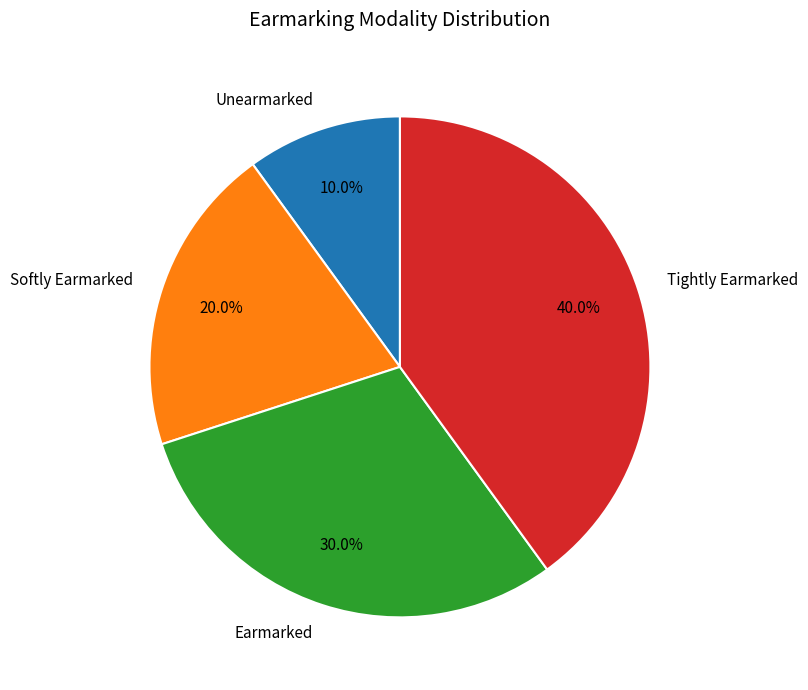

How many segments does this pie chart have?

4